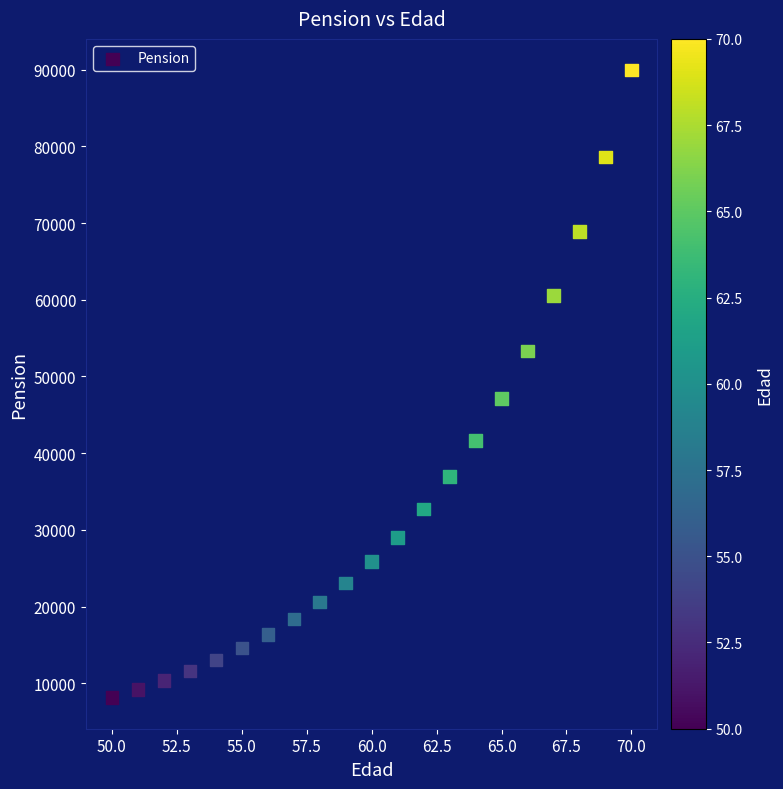

What is the range of X values (max minus min)?

20.0